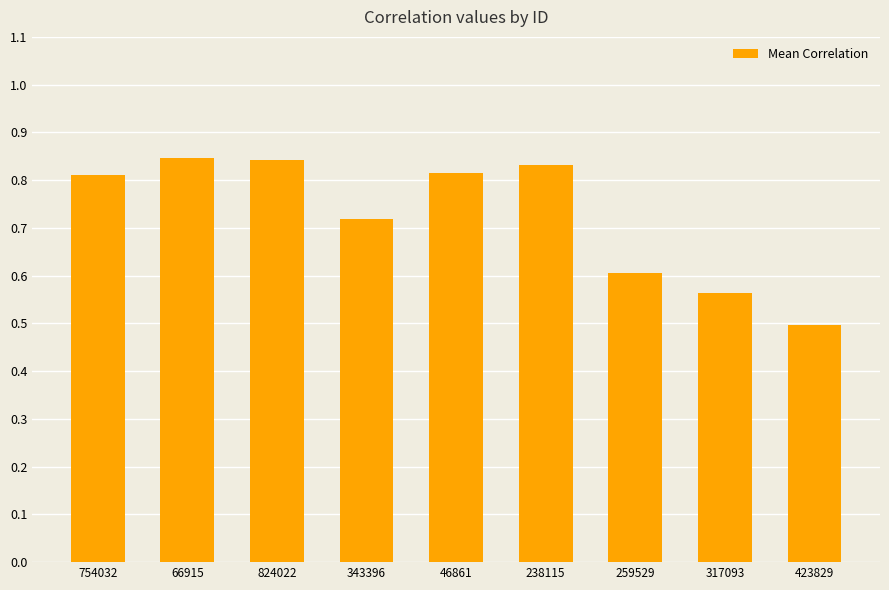

How many values are between 0 and 1?

9